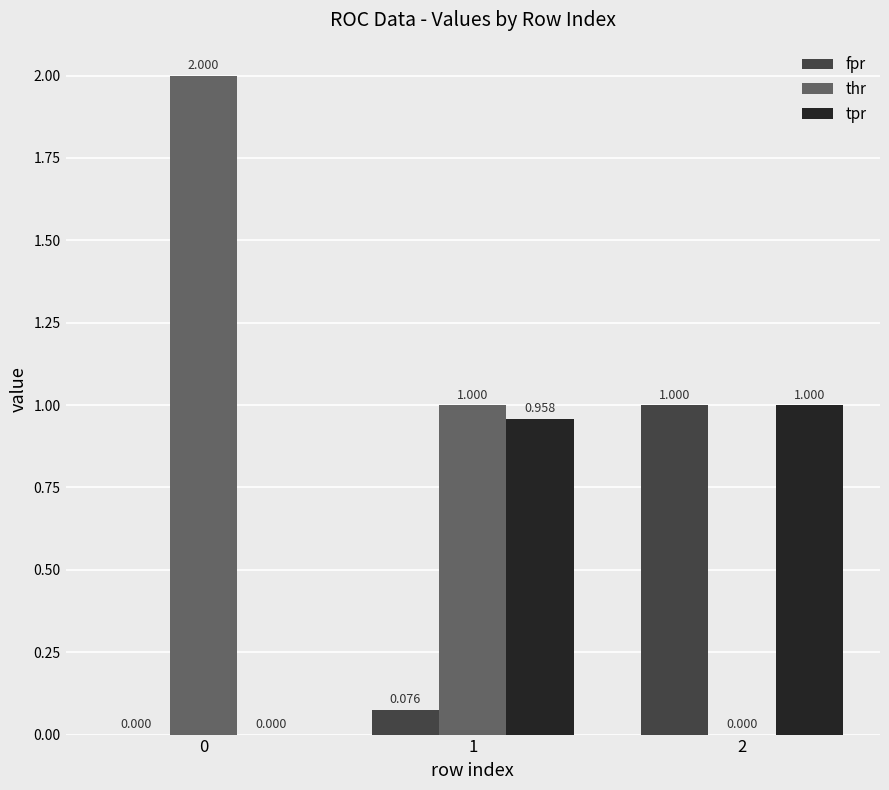

True or false: tpr has a value of 0.6 at 0.

False